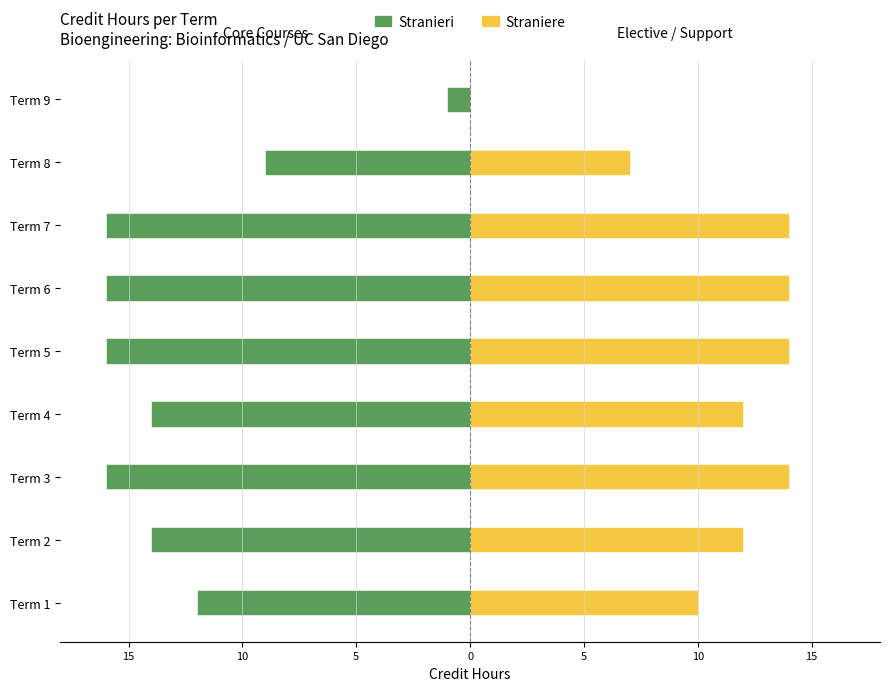

Reading right to left, transcribe all the data shown in this chart.

Stranieri: -1	-9	-16	-16	-16	-14	-16	-14	-12
Straniere: 0	7	14	14	14	12	14	12	10